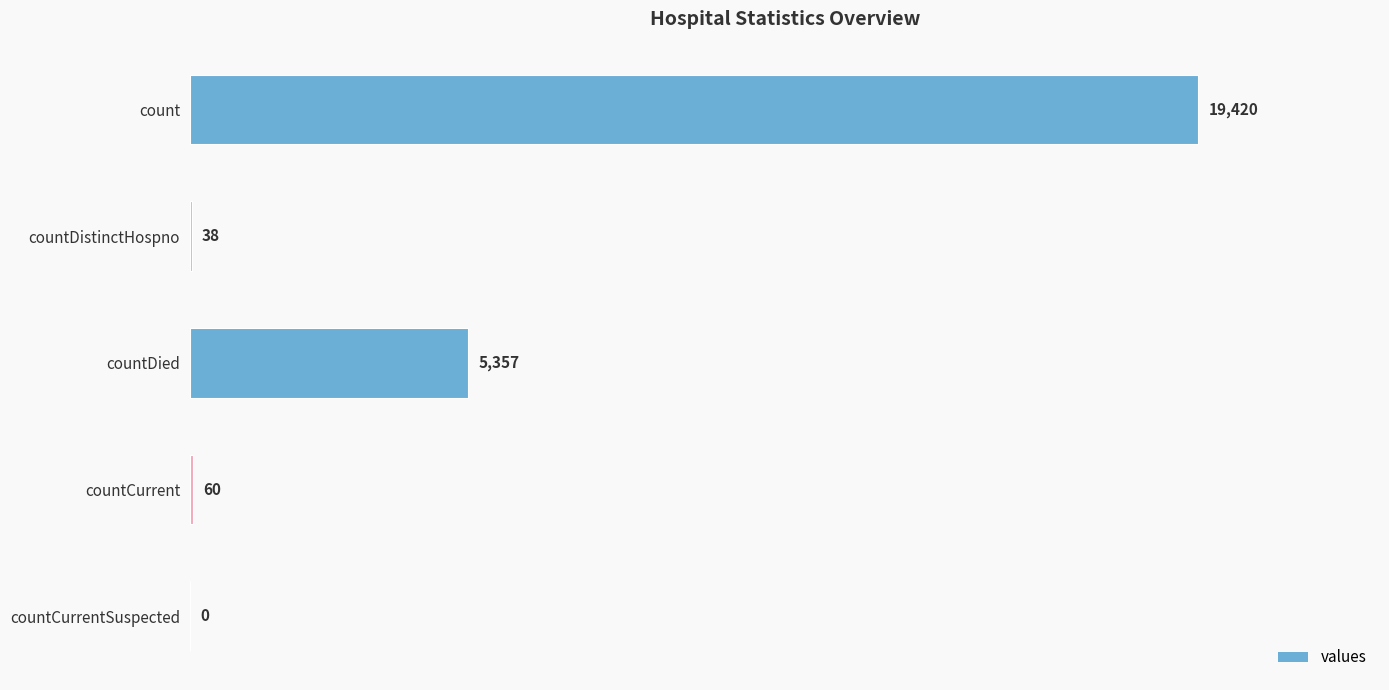

Read the value at count.

19420